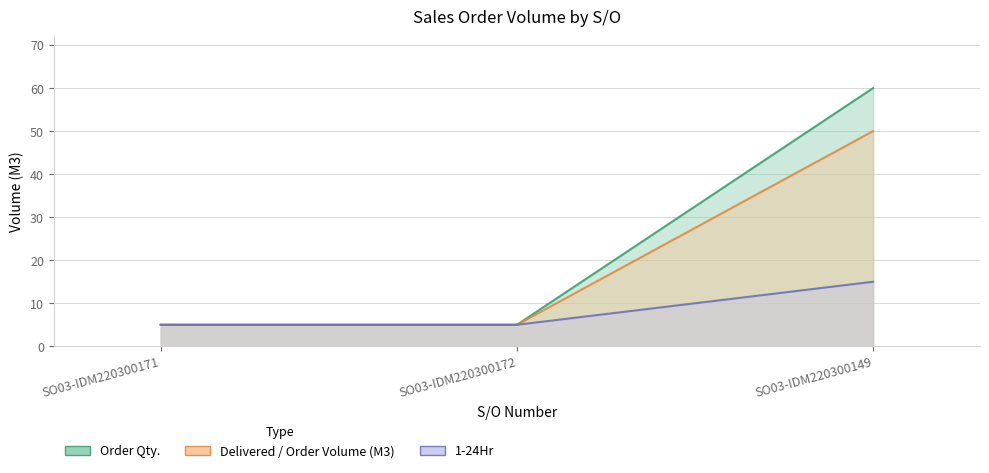

At how many categories does at least one series exceed 17?

1